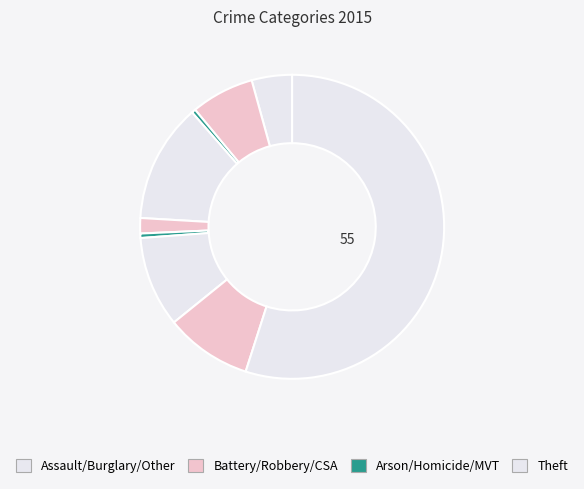

Which slice is the largest?

Theft